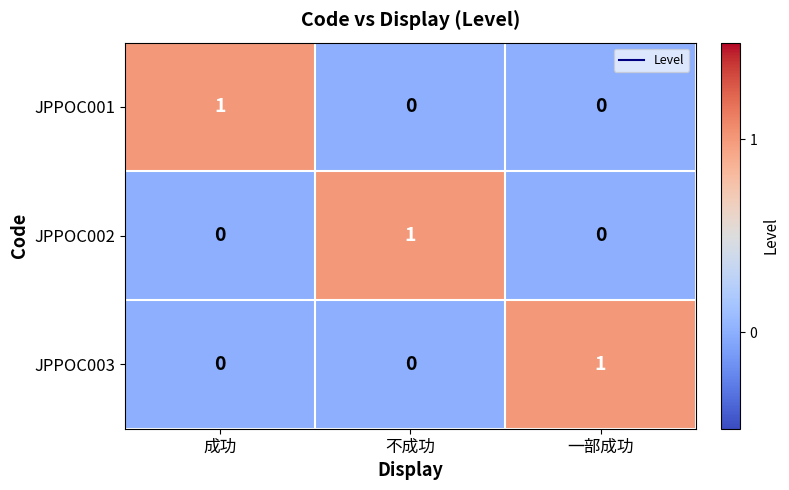

Count the number of categories in the chart.

3